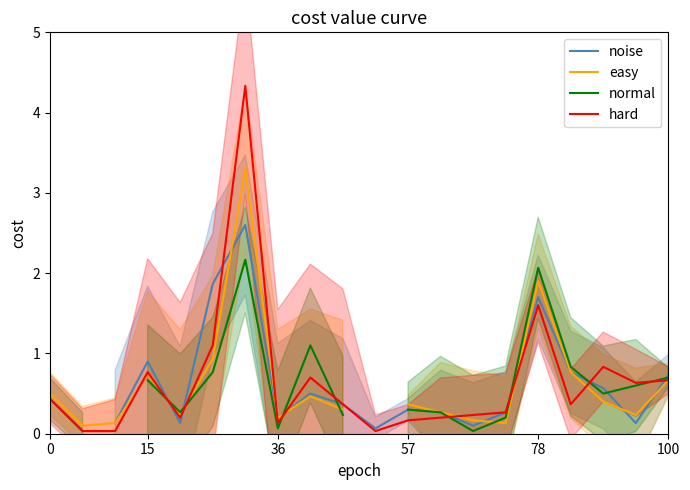

Where is hard nearest to the value 2?

78